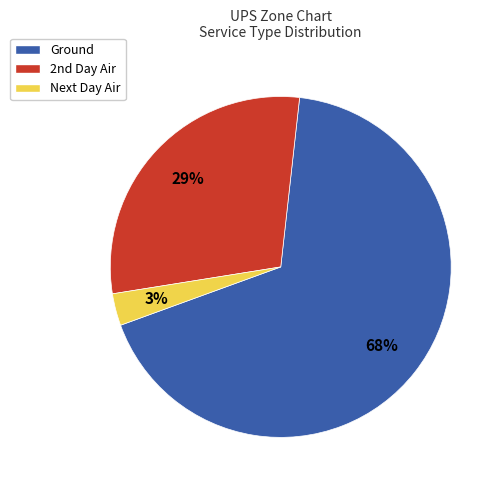

The Ground slice represents 68% of the pie. True or false?

True